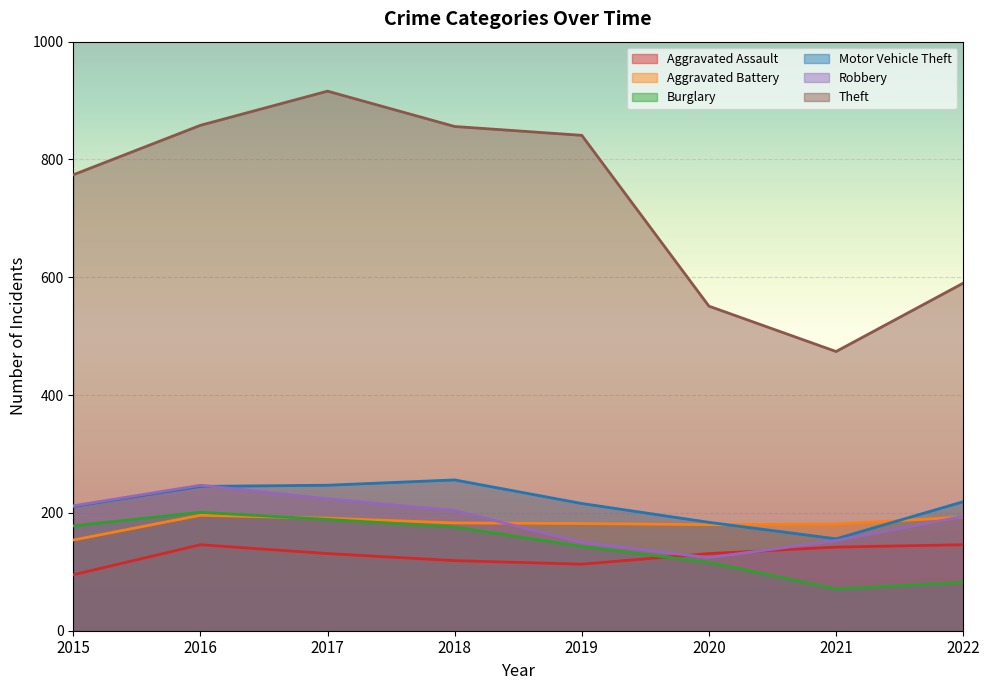

Which category has the lowest value across all series?

2021